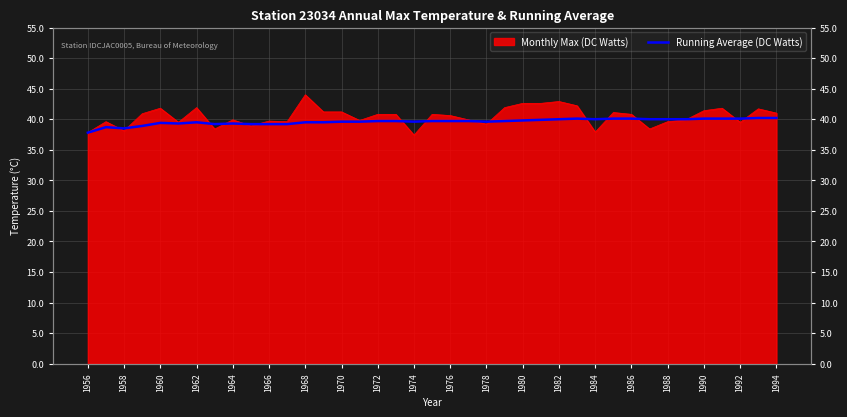

At which category does the chart reach its minimum across all series?

1956